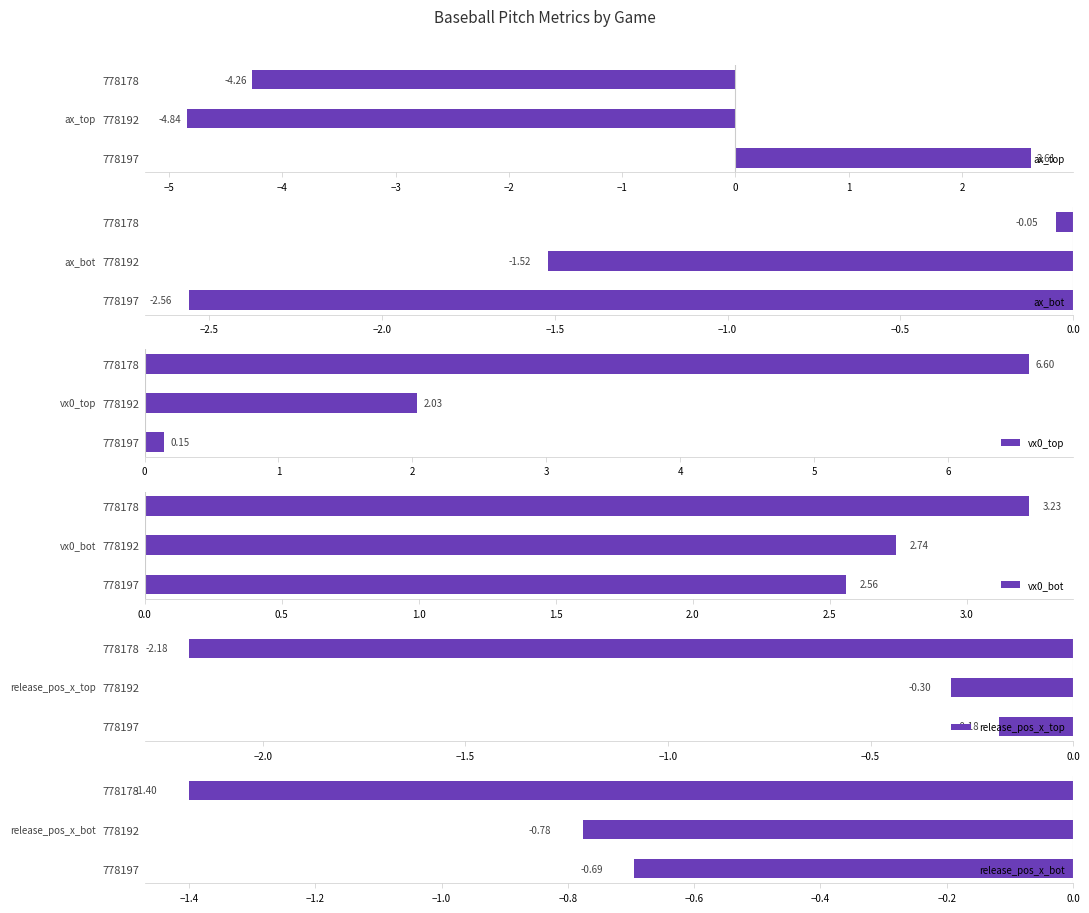

List the labels in order of ax_bot value, smallest first.

778197, 778192, 778178